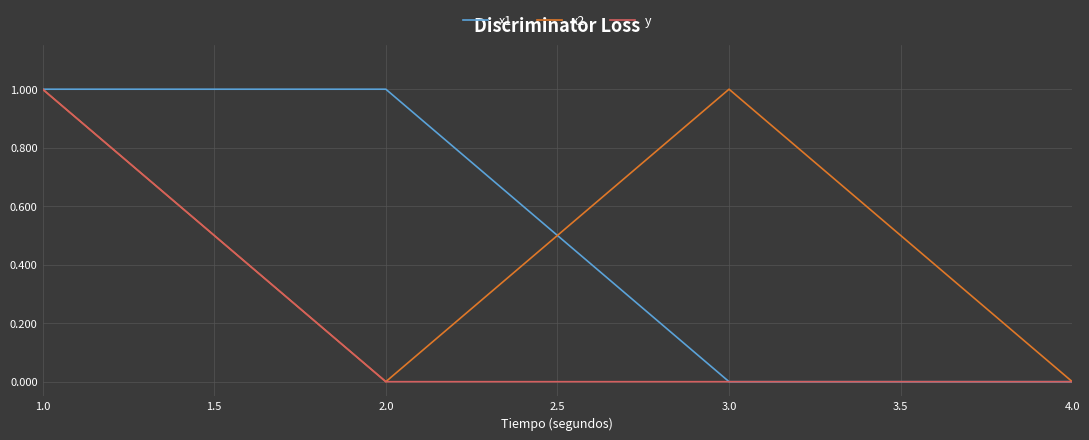

How many interior local valleys does the x2 series have?

1